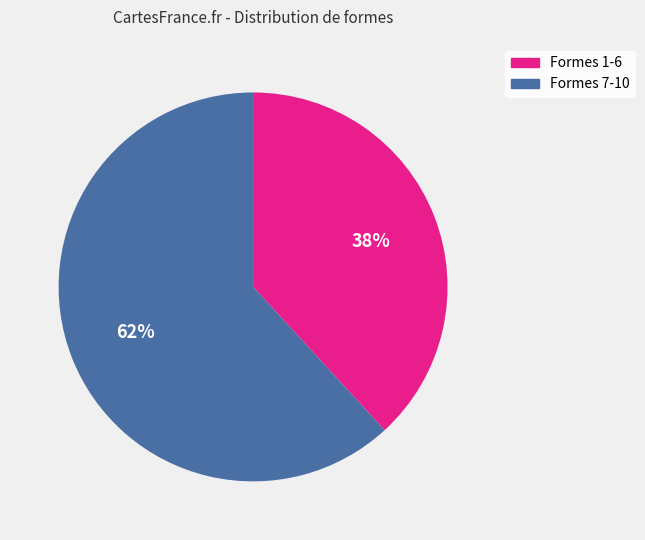

How many segments does this pie chart have?

2